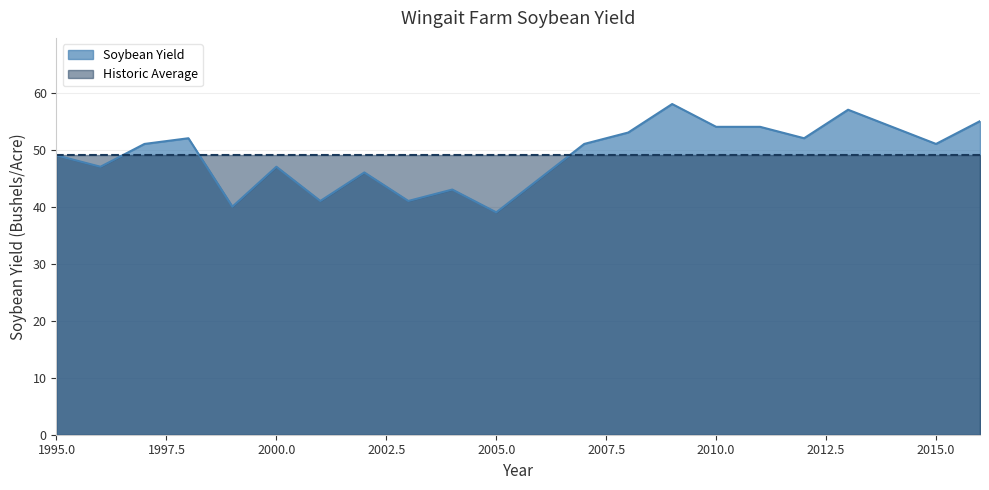

What is the sum of all values?

1035